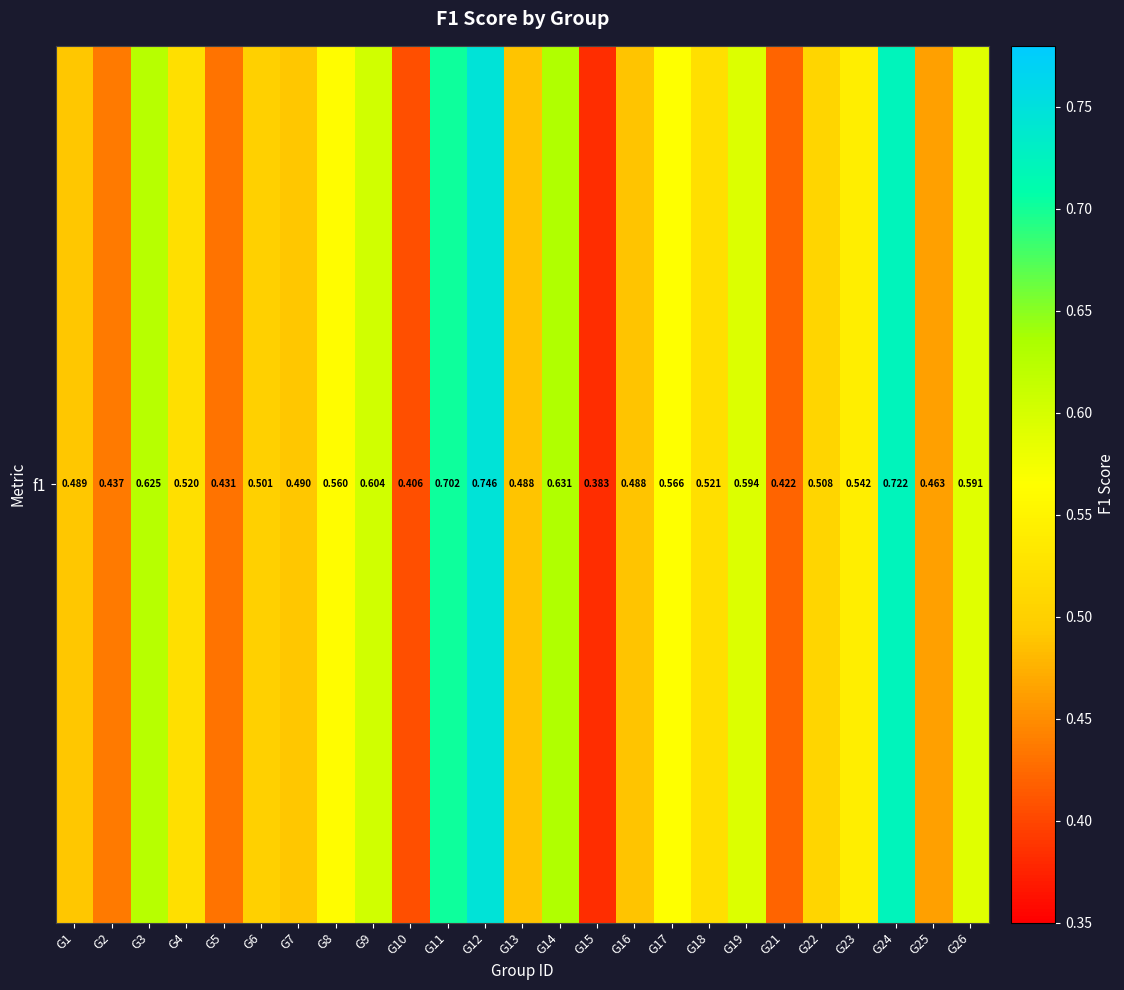

The chart shows a value of 0.6 at G26. True or false?

True